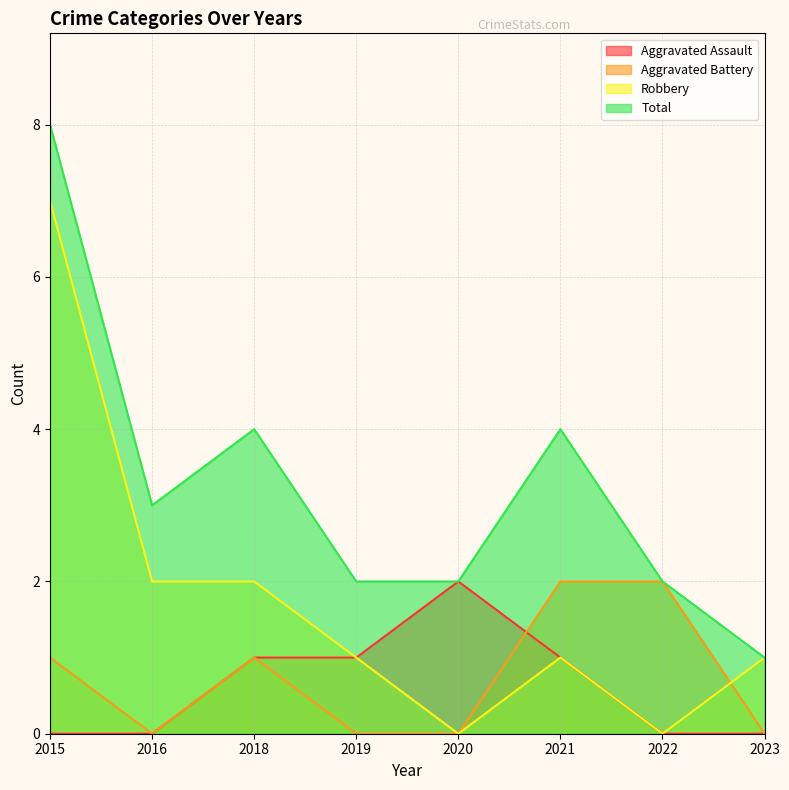

What is the average value of the Aggravated Assault series?

1